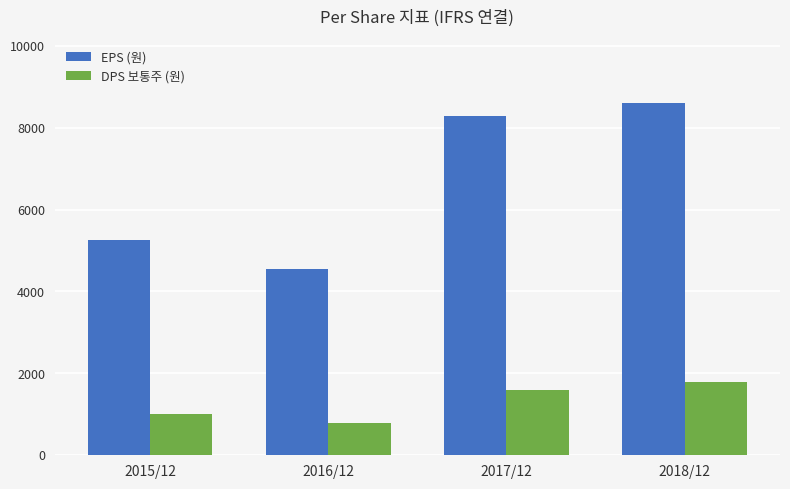

List the series in order of their overall mean, highest first.

EPS (원), DPS 보통주 (원)